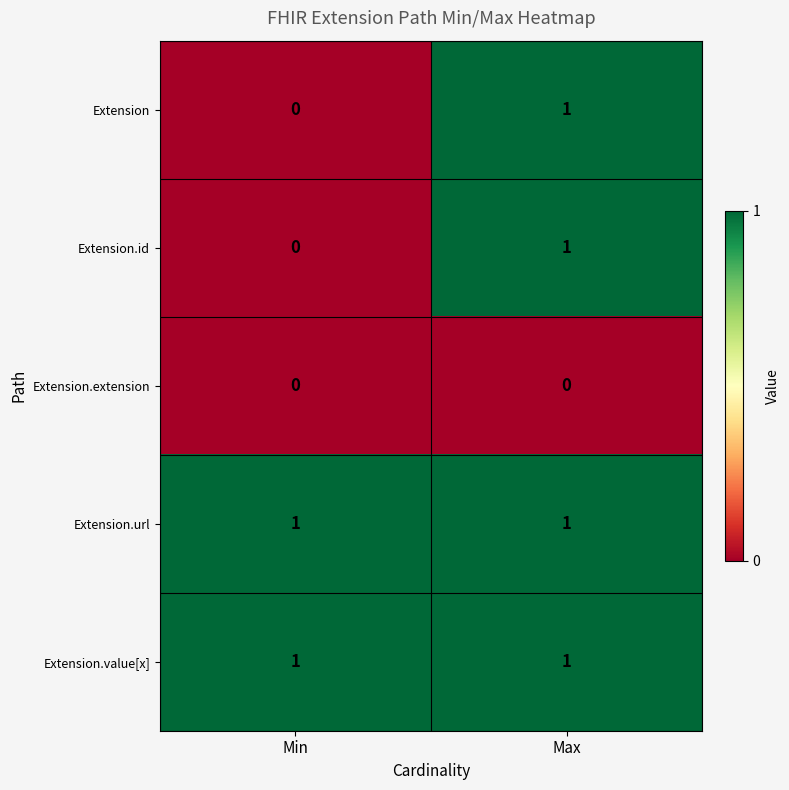

What is the spread (max minus min) of values at Max?

1